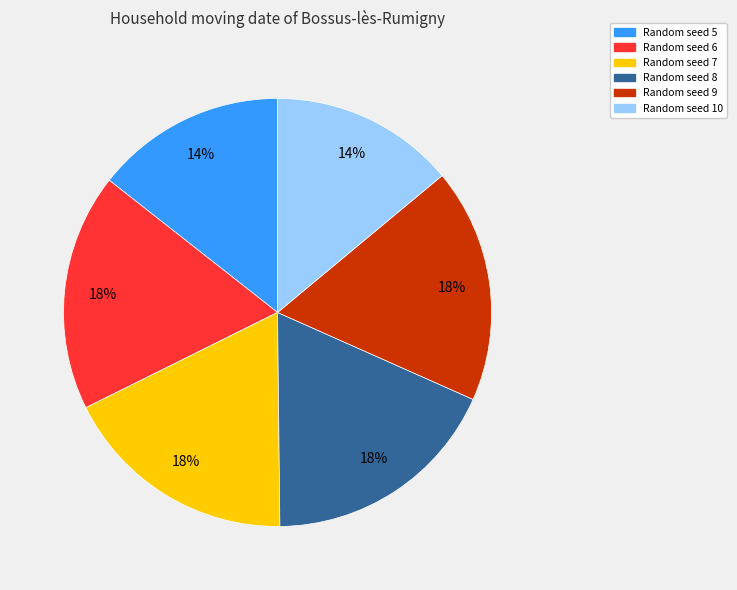

To the nearest percent, what is the combined percentage of Random seed 10 and Random seed 9?

32%